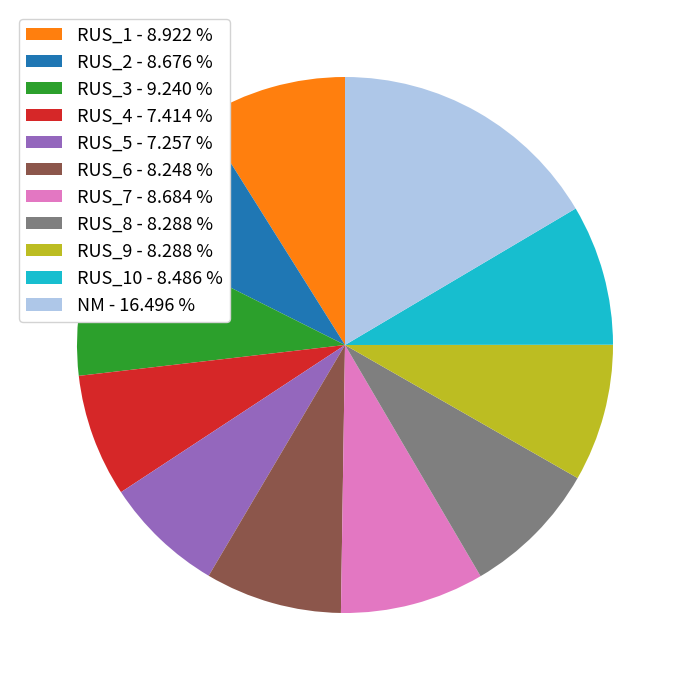

Which has a higher value, RUS_2 - 8.676 % or RUS_5 - 7.257 %?

RUS_2 - 8.676 %